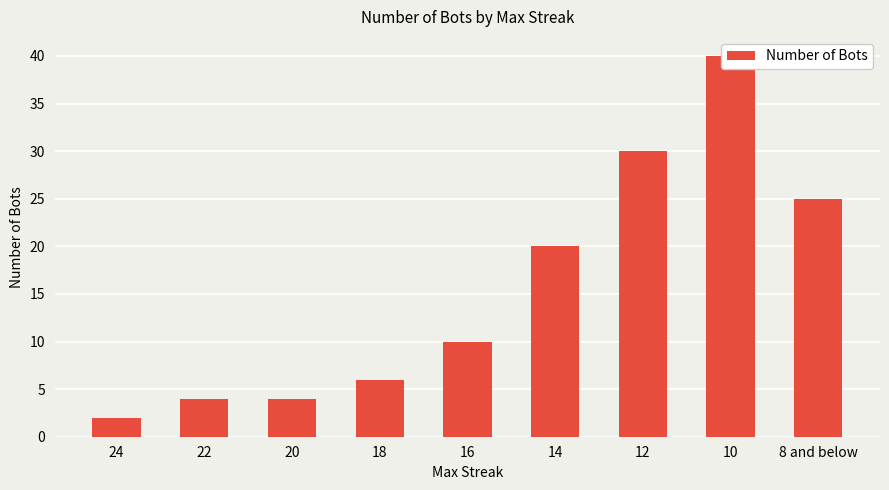

Is it true that the value at 20 is 4?

True